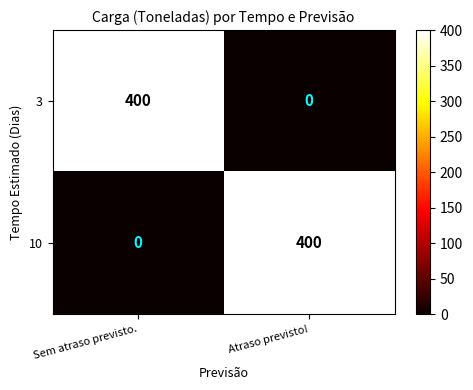

How many data points does each series have?

2